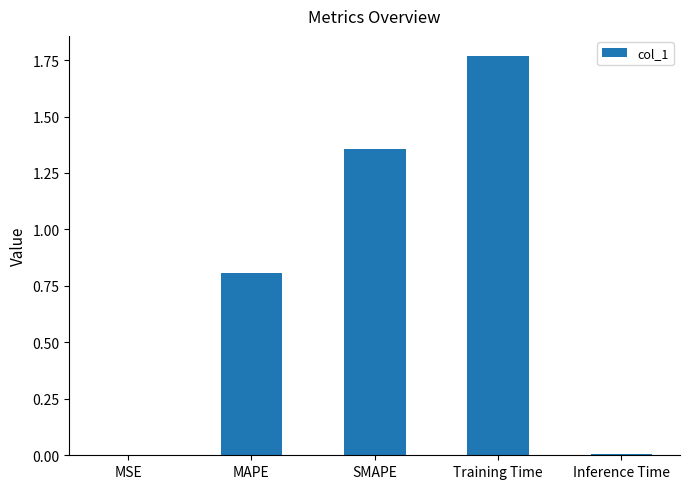

What is the difference between the values at MSE and MAPE?

0.8